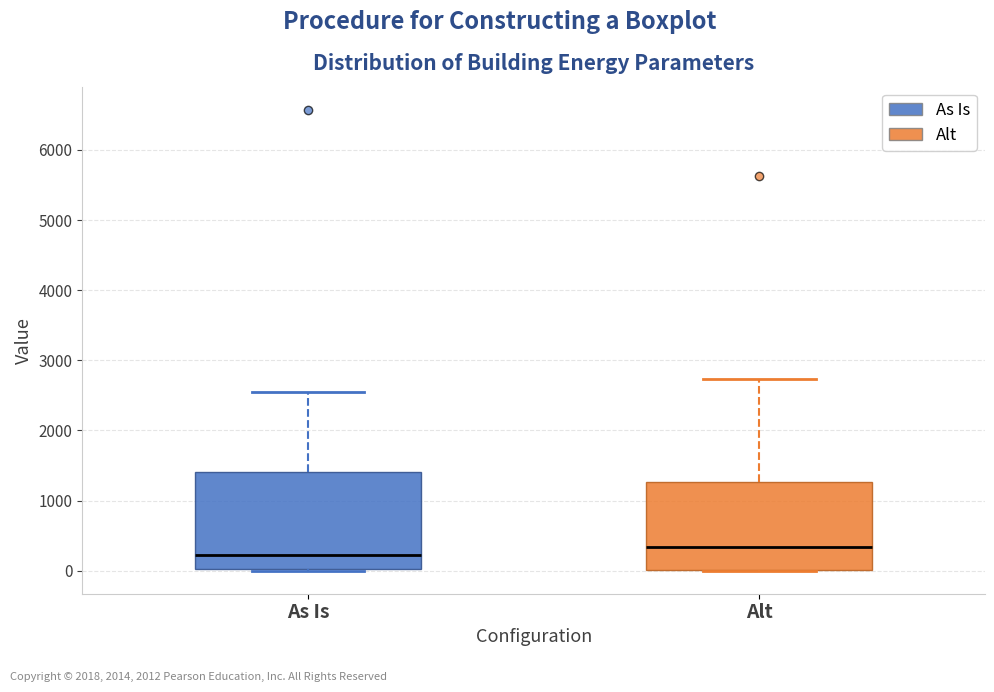

Reading left to right, read every box against the y-axis: the position of its median line, the range the box covers, and the ends of its whiskers. The values are not printed on the chart, so give them approximately, as read against the axis.

As Is: median 200, box 0 to 1400, whiskers 0 to 2600
Alt: median 300, box 0 to 1300, whiskers 0 to 2700